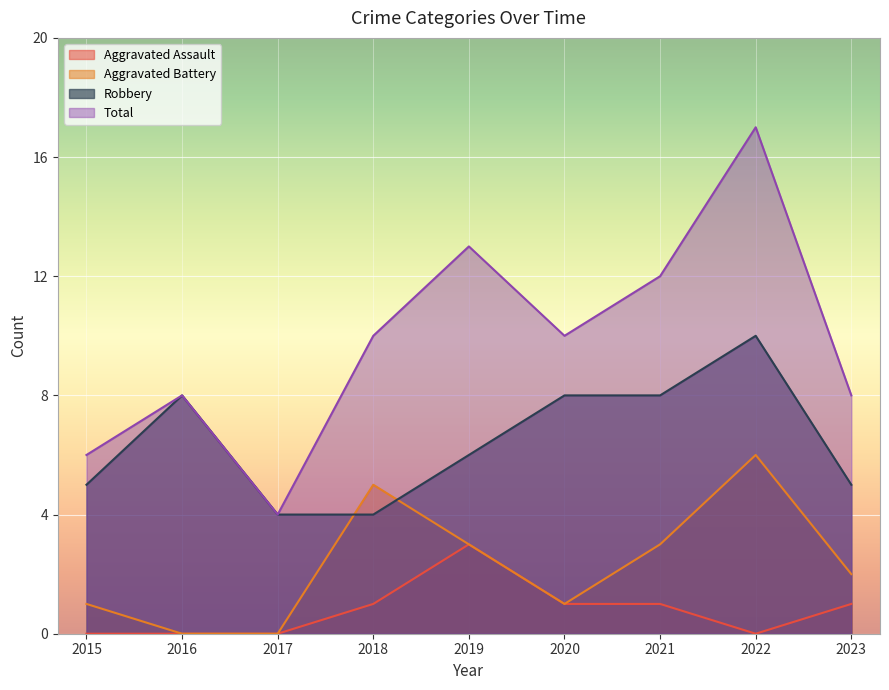

True or false: Aggravated Battery and Aggravated Assault cross at least once.

False